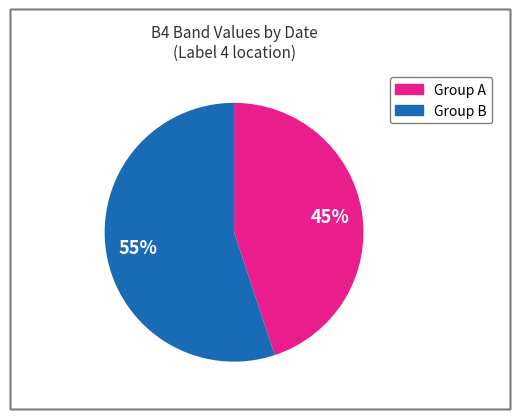

Does any single category account for the majority?

Yes